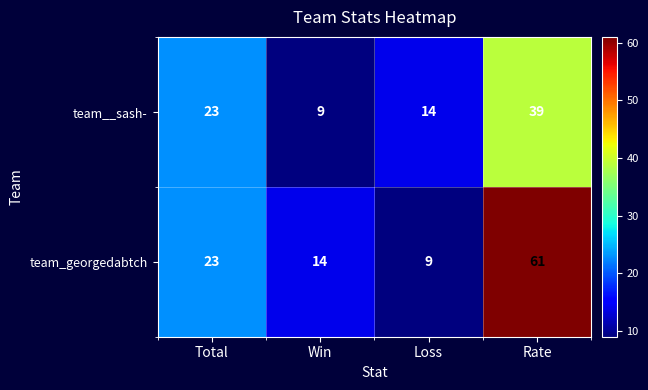

At which category is the sum across all series the highest?

Rate